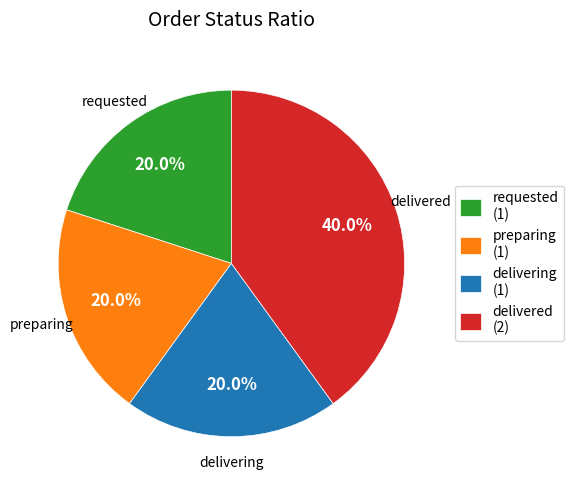

What portion of the pie excludes delivered (2)?

60.0%